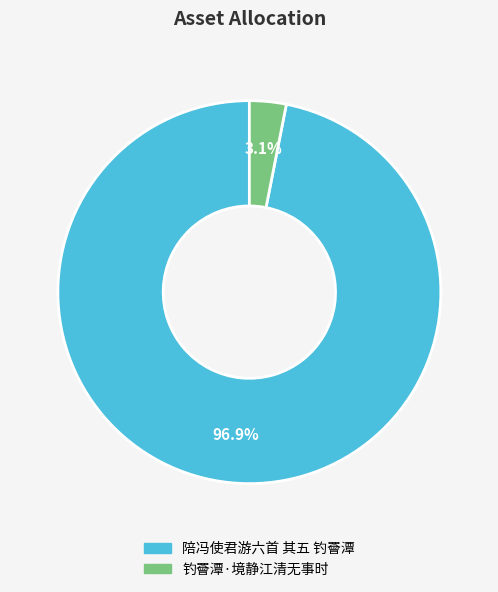

Between 陪冯使君游六首 其五 钓罾潭 and 钓罾潭·境静江清无事时, which is larger?

陪冯使君游六首 其五 钓罾潭